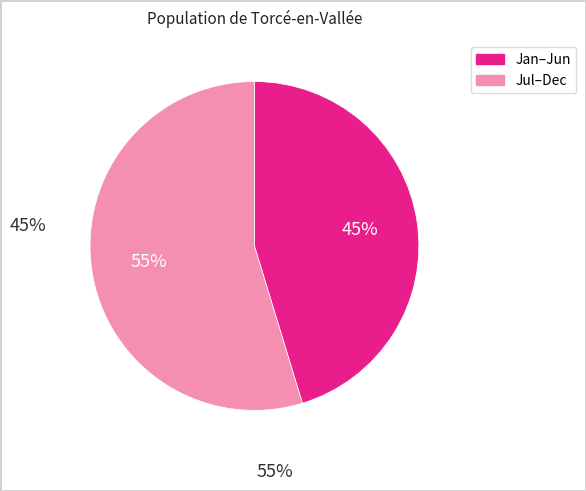

Is there a majority slice in this chart?

Yes